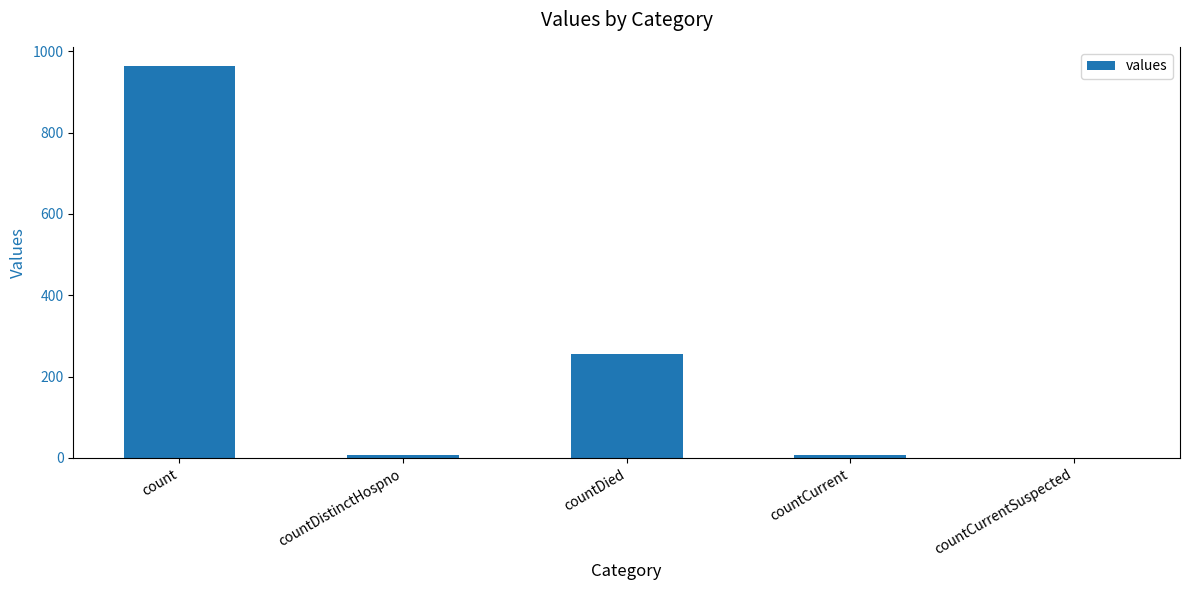

At which category does the chart reach its peak across all series?

count